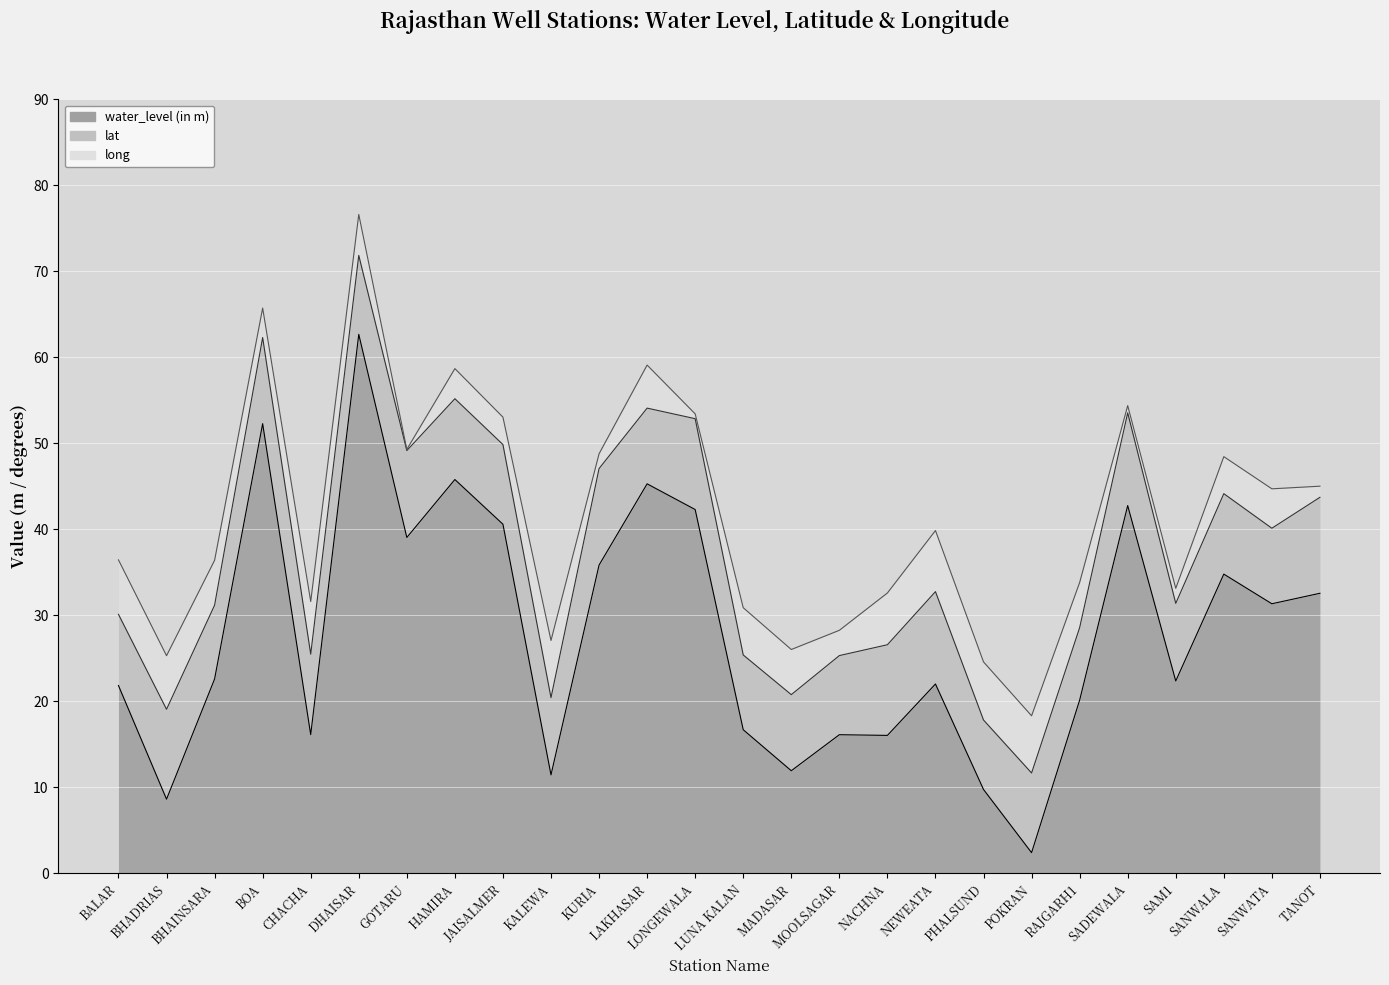

What is the sum of the water_level (in m) values at MADASAR and JAISALMER?

52.5